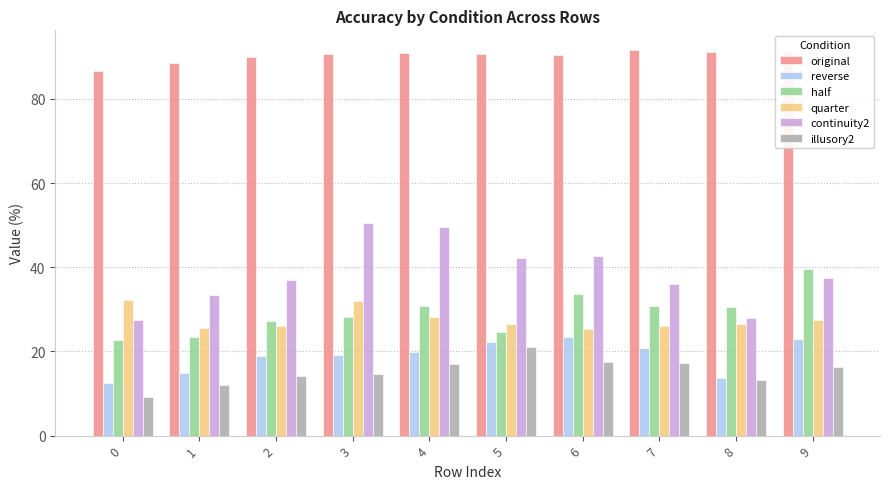

What are all the series names shown in the legend?

original, reverse, half, quarter, continuity2, illusory2